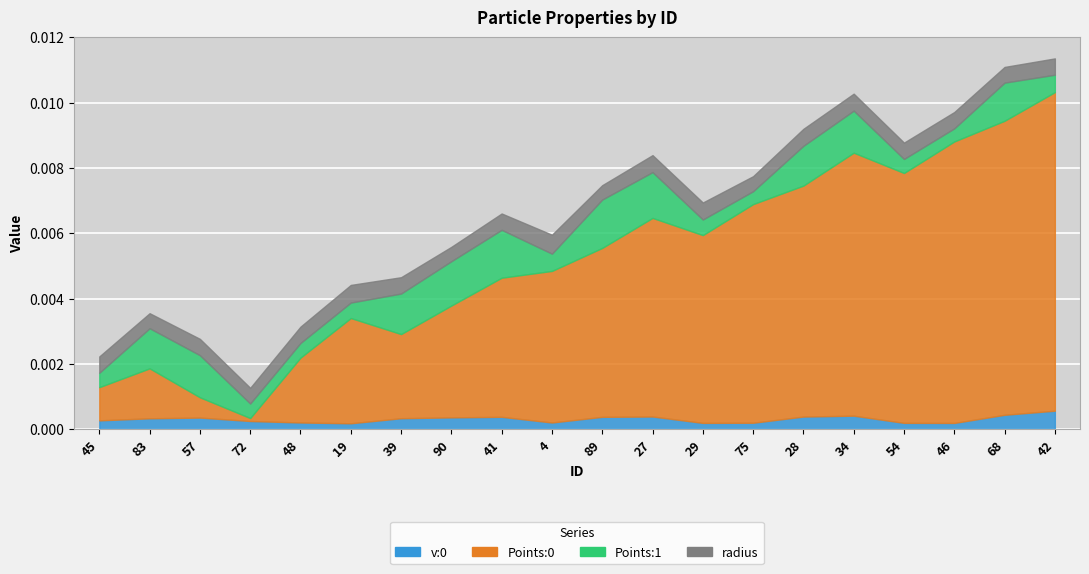

At how many categories does at least one series exceed 0?

20